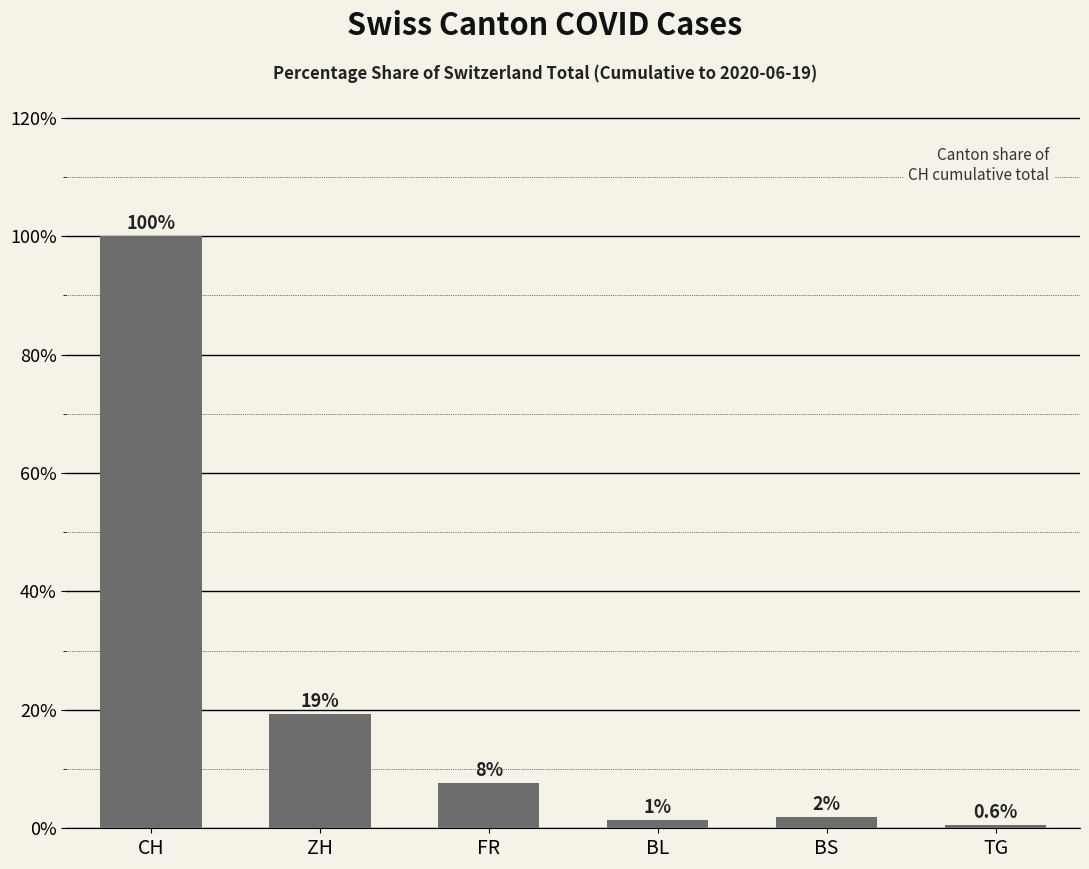

Count the number of categories in the chart.

6